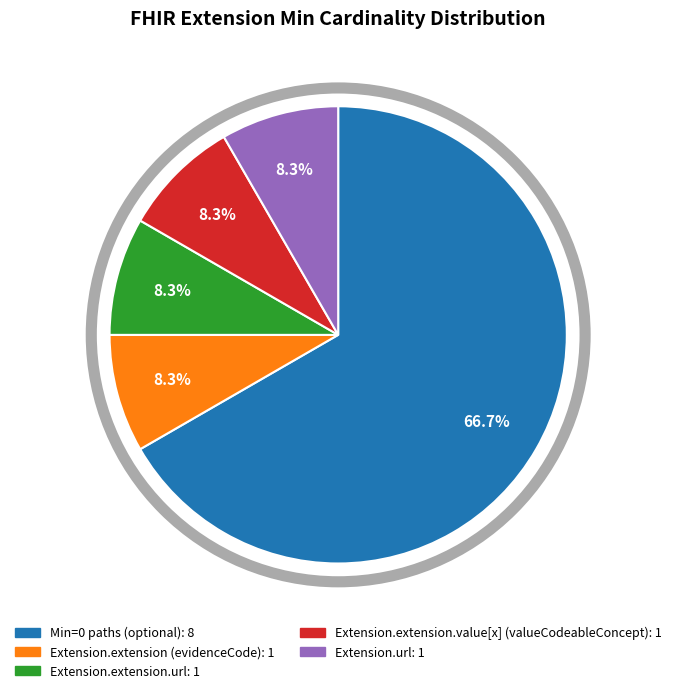

How many slices are in this pie chart?

5